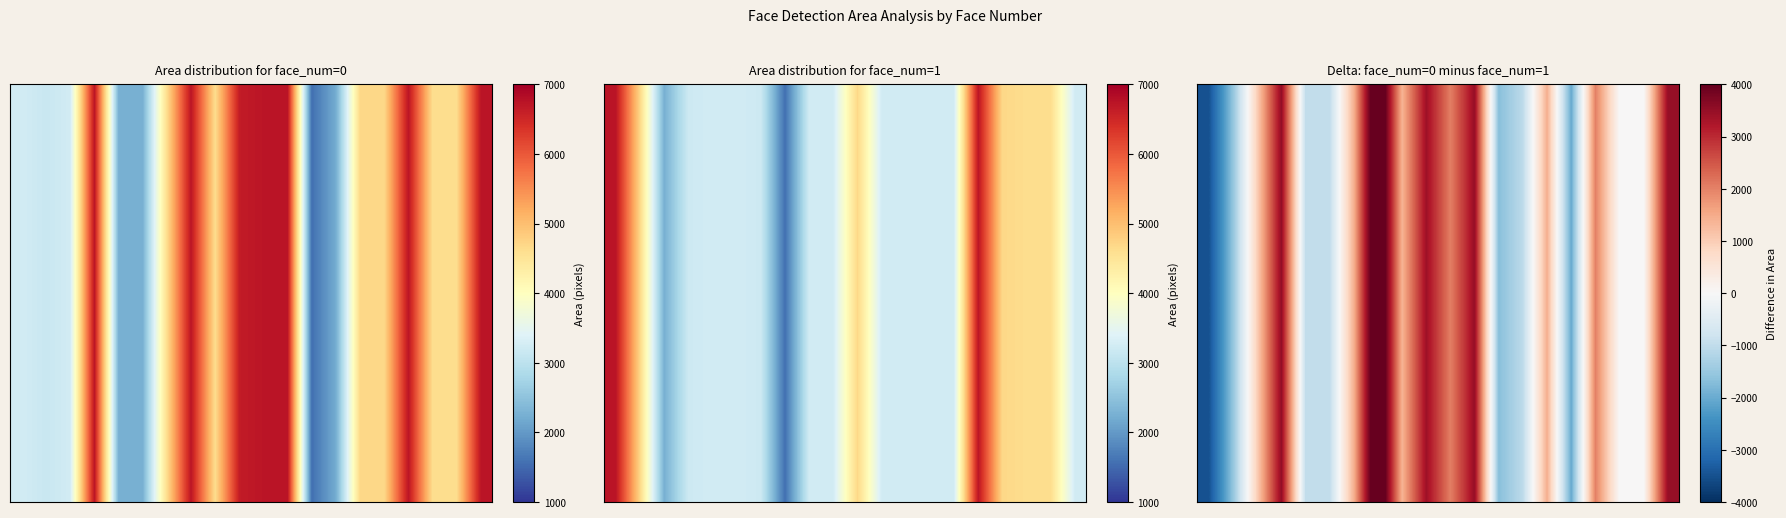

What is the difference between the maximum and second lowest values?

7196